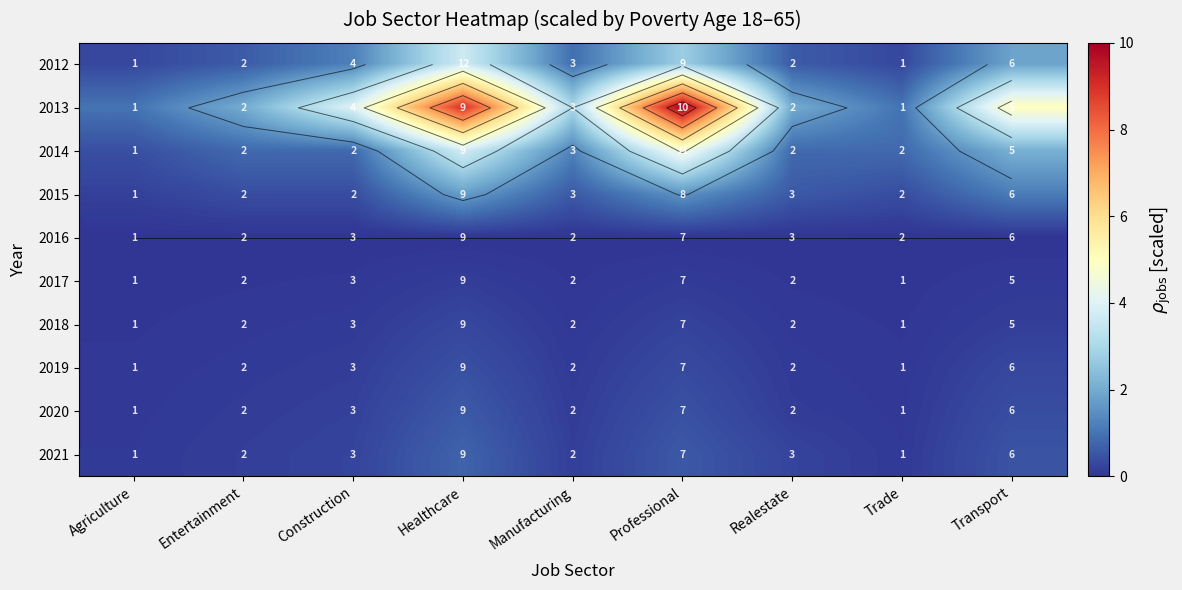

Rank the categories by 2018 value from highest to lowest.

Healthcare, Professional, Transport, Construction, Entertainment, Manufacturing, Realestate, Agriculture, Trade